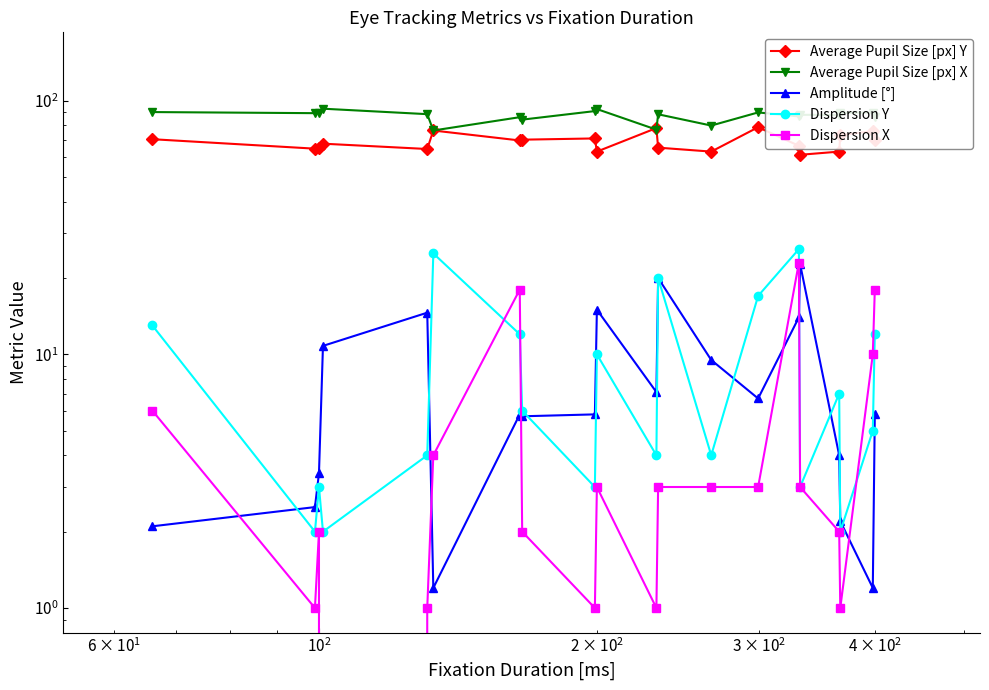

Reading left to right, list all the values displayed in this chart.

Average Pupil Size [px] Y: 70.5	64.7	65.0	67.7	64.5	76.3	69.7	70.2	71.0	63.0	78.0	65.3	63.0	78.6	66.4	61.2	63.0	73.2	75.8	69.7
Average Pupil Size [px] X: 90.2	89.3	89.7	93.0	88.5	76.3	86.1	84.2	91.0	92.7	76.9	88.4	79.8	89.9	86.7	88.0	87.8	89.6	89.8	86.1
Amplitude [°]: 2.1	2.5	3.4	10.8	14.6	1.2	5.8	5.7	5.8	15.0	7.1	20.0	9.5	6.7	14.0	22.7	4.0	2.2	1.2	5.8
Dispersion Y: 13.0	2.0	3.0	2.0	4.0	25.0	12.0	6.0	3.0	10.0	4.0	20.0	4.0	17.0	26.0	3.0	7.0	2.0	5.0	12.0
Dispersion X: 6.0	1.0	2.0	0.0	1.0	4.0	18.0	2.0	1.0	3.0	1.0	3.0	3.0	3.0	23.0	3.0	2.0	1.0	10.0	18.0